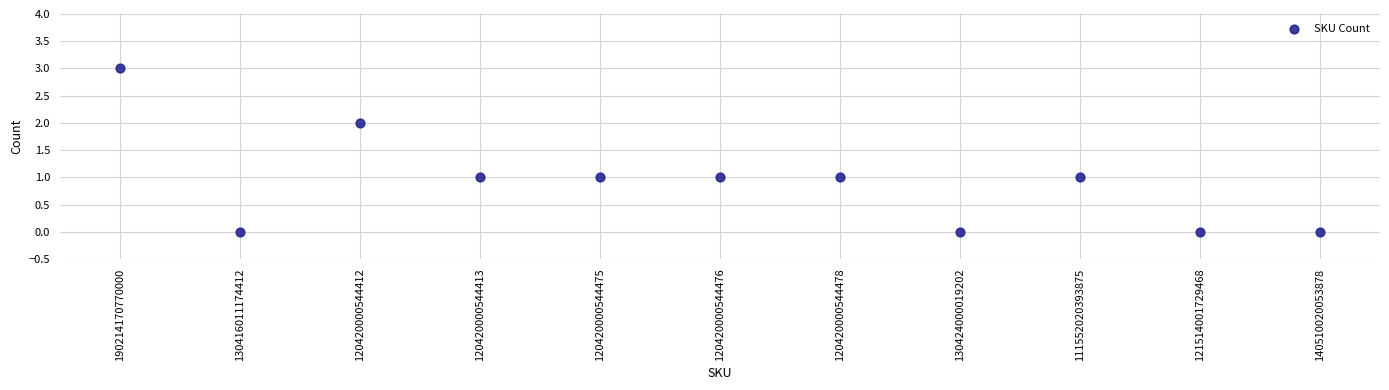

What is the range of Y values (max minus min)?

3